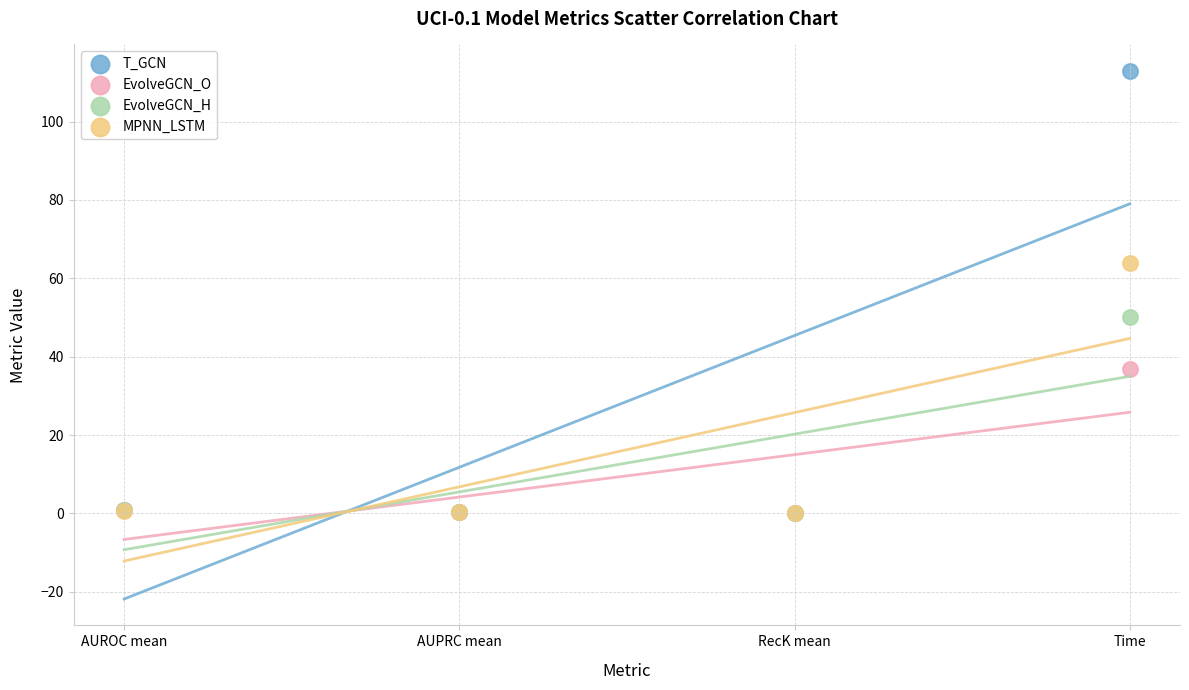

Which series reaches the maximum Y coordinate?

T_GCN